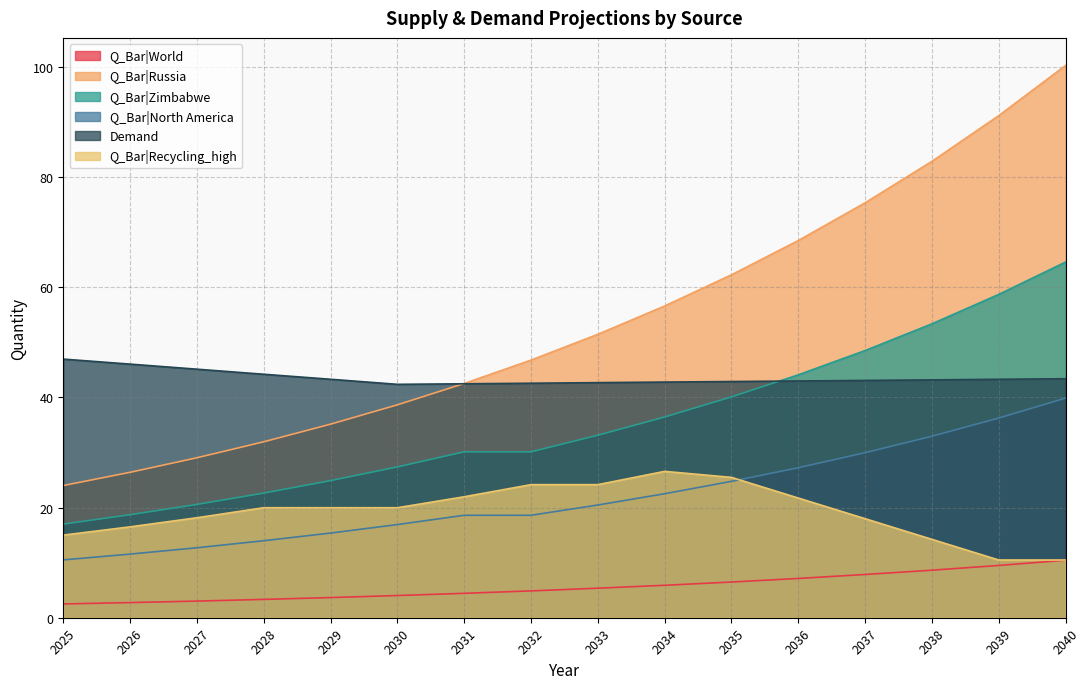

True or false: Demand has a value of 43.0 at 2036.

True